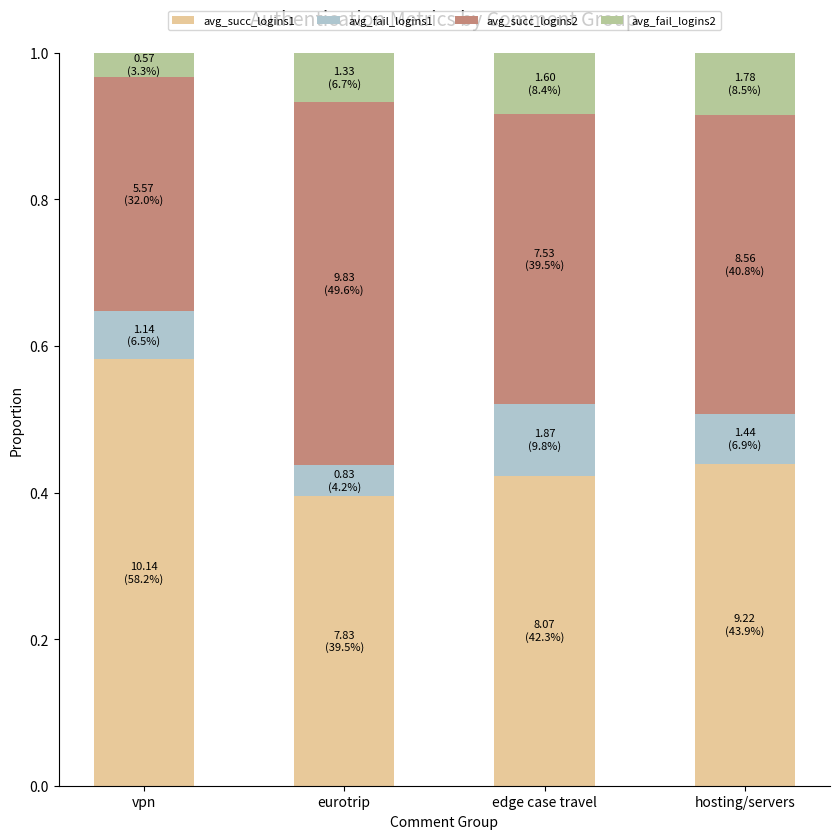

Does the chart contain stacked bars?

Yes